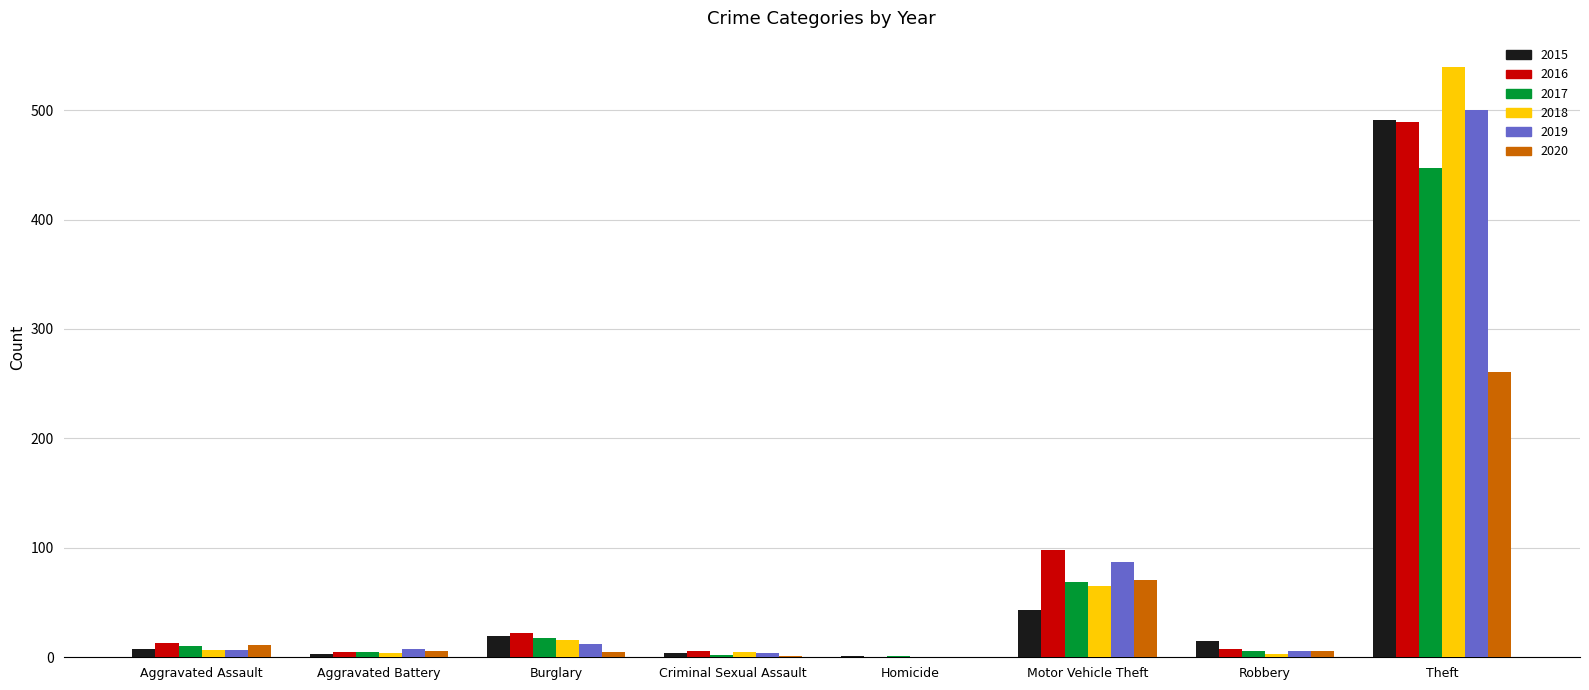

What is the sum of all 2015 values?

584